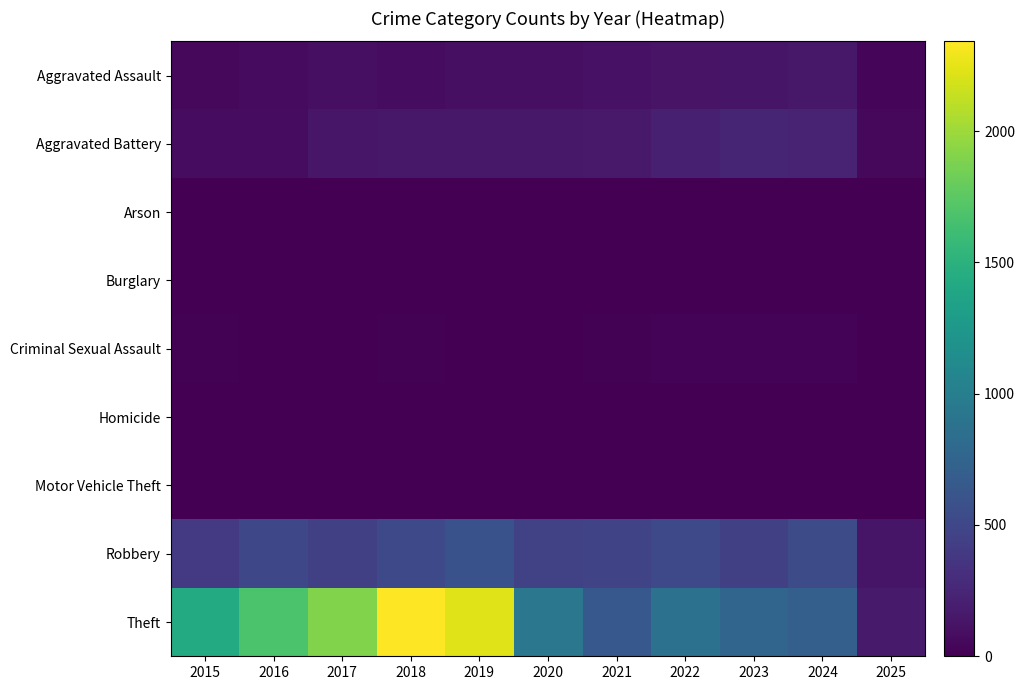

At which category is the sum across all series the highest?

2018